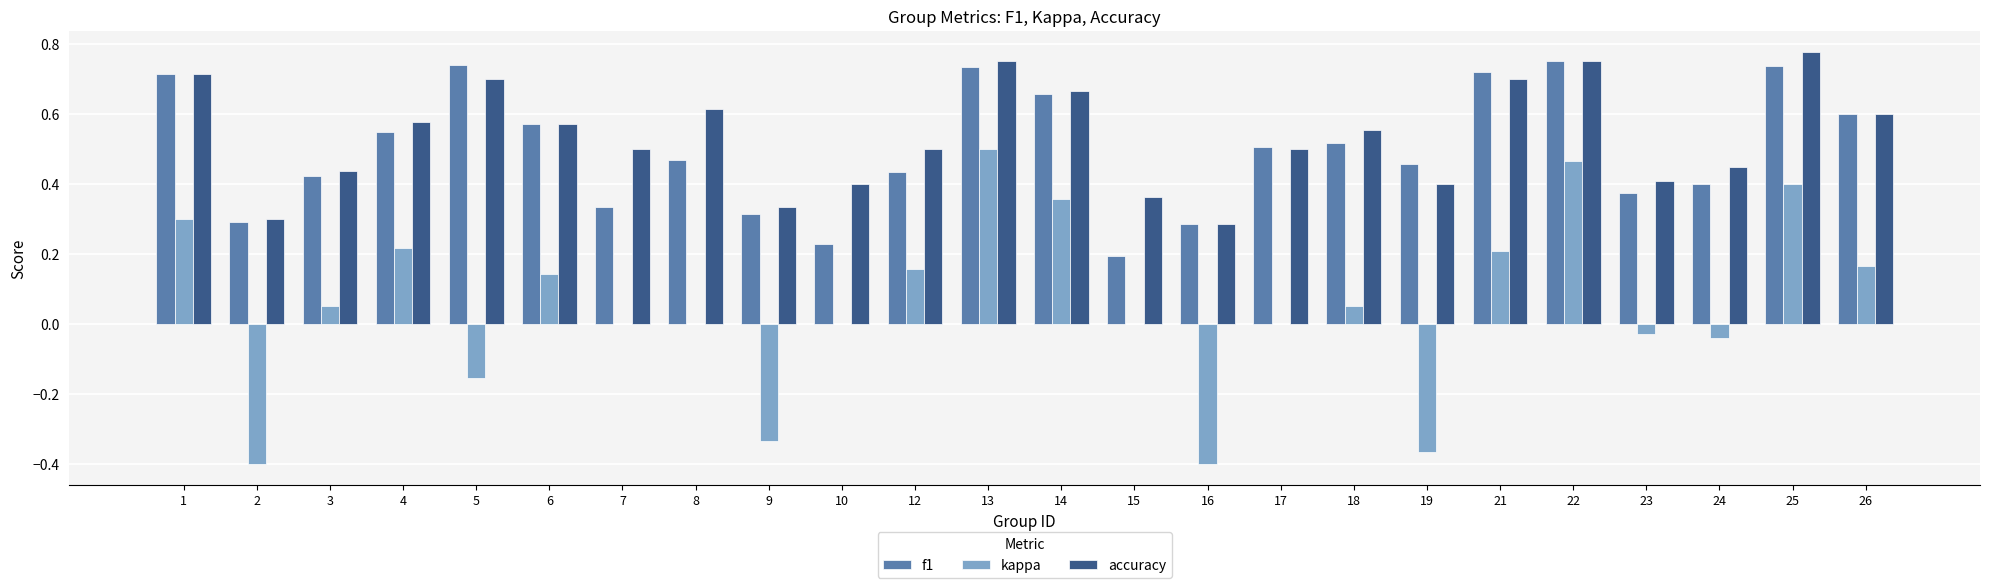

How many distinct data groups are displayed?

3